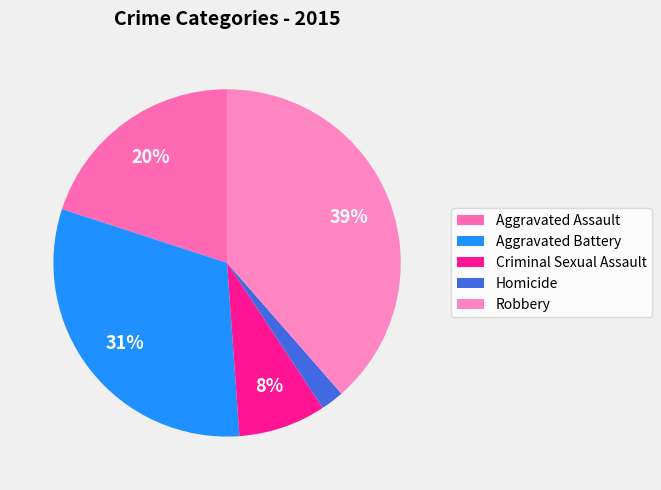

How many segments does this pie chart have?

5